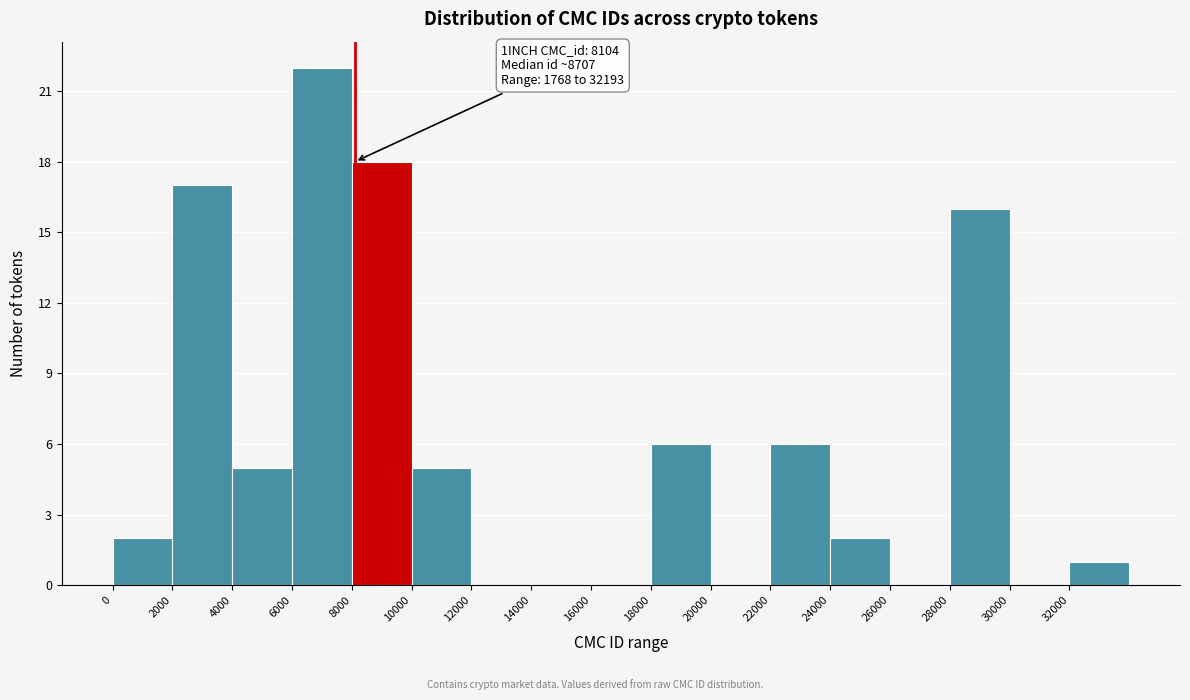

Which range on the x-axis has the tallest bar?

6000 to 8000